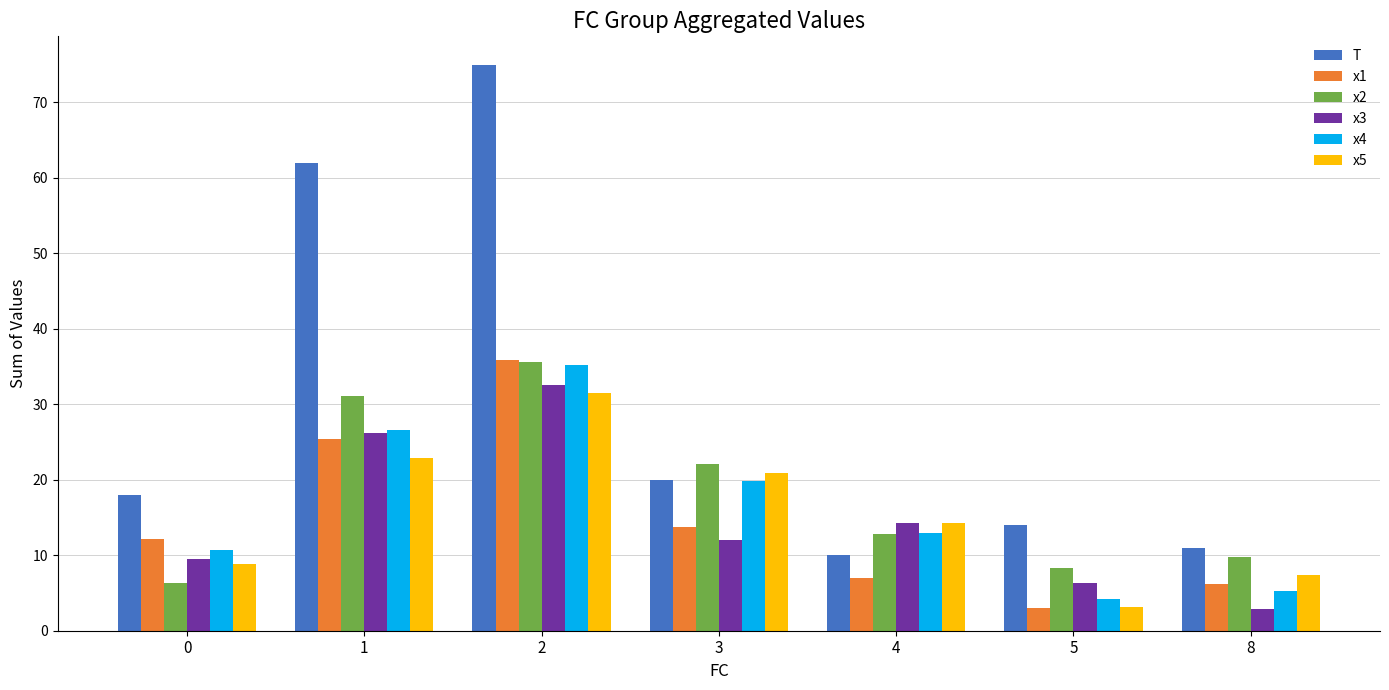

Is it true that x1 equals 6.1 at 8?

True